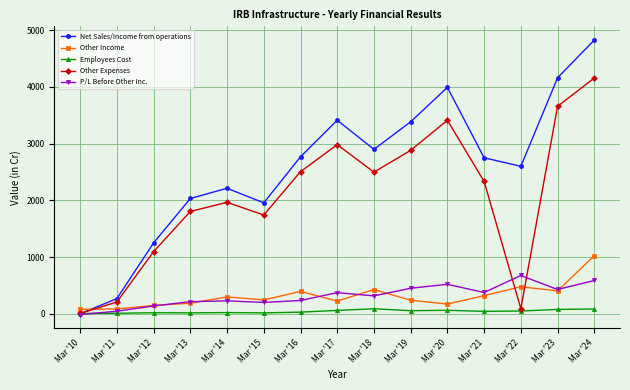

The value of Other Expenses at Mar '12 is 1094.9. True or false?

True